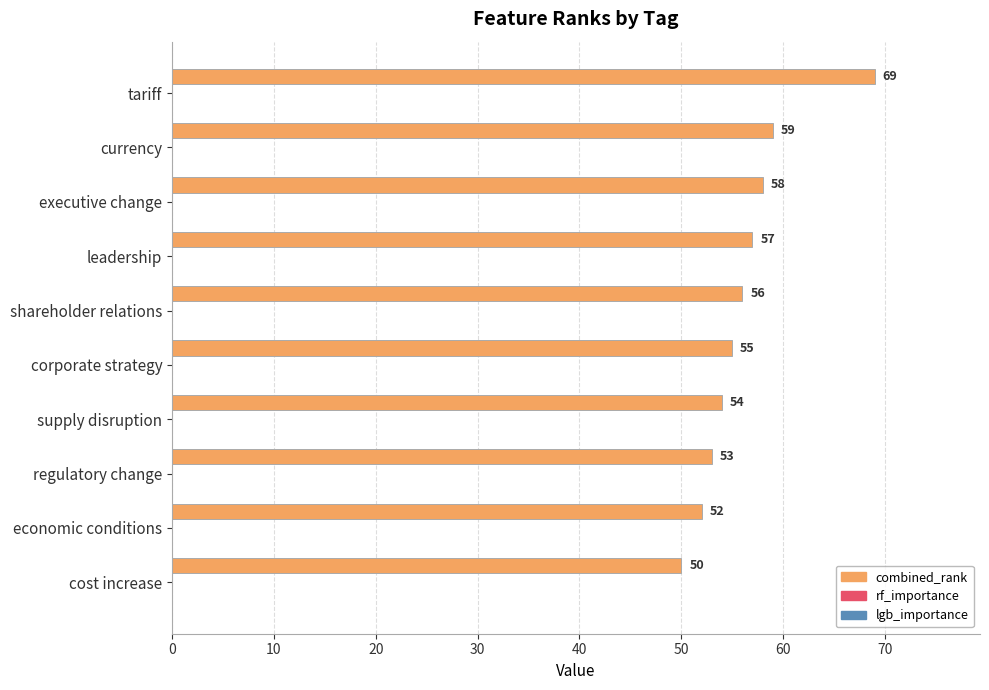

What is the sum of all values?

563